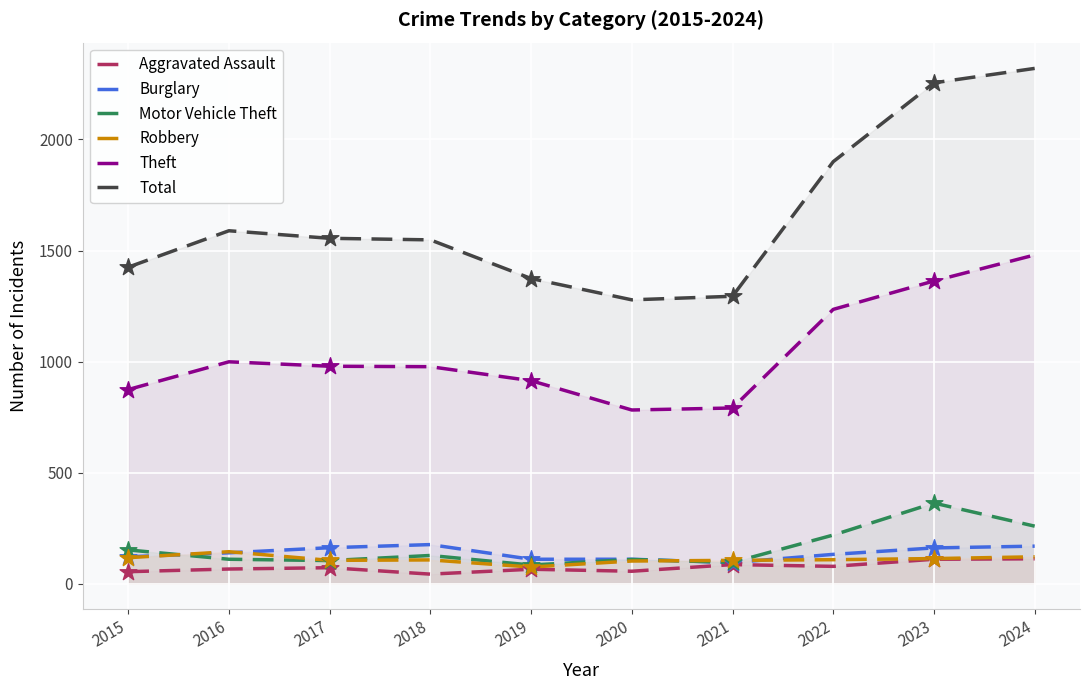

At which category is the sum across all series the highest?

2024